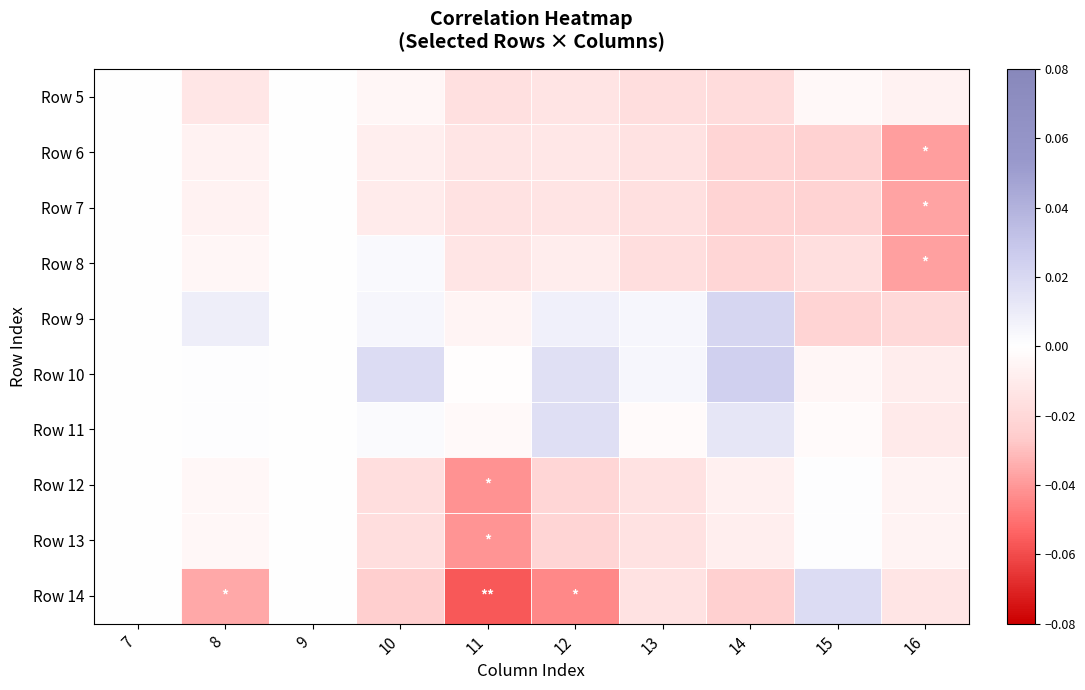

Reading left to right, list all the values displayed in this chart.

Row 5: 7=0.0	8=-0.0	9=0.0	10=-0.0	11=-0.0	12=-0.0	13=-0.0	14=-0.0	15=-0.0	16=-0.0
Row 6: 7=0.0	8=-0.0	9=0.0	10=-0.0	11=-0.0	12=-0.0	13=-0.0	14=-0.0	15=-0.0	16=-0.0
Row 7: 7=0.0	8=-0.0	9=0.0	10=-0.0	11=-0.0	12=-0.0	13=-0.0	14=-0.0	15=-0.0	16=-0.0
Row 8: 7=0.0	8=-0.0	9=0.0	10=0.0	11=-0.0	12=-0.0	13=-0.0	14=-0.0	15=-0.0	16=-0.0
Row 9: 7=0.0	8=0.0	9=0.0	10=0.0	11=-0.0	12=0.0	13=0.0	14=0.0	15=-0.0	16=-0.0
Row 10: 7=0.0	8=0.0	9=0.0	10=0.0	11=-0.0	12=0.0	13=0.0	14=0.0	15=-0.0	16=-0.0
Row 11: 7=0.0	8=0.0	9=0.0	10=0.0	11=-0.0	12=0.0	13=-0.0	14=0.0	15=-0.0	16=-0.0
Row 12: 7=0.0	8=-0.0	9=0.0	10=-0.0	11=-0.0	12=-0.0	13=-0.0	14=-0.0	15=0.0	16=-0.0
Row 13: 7=0.0	8=-0.0	9=0.0	10=-0.0	11=-0.0	12=-0.0	13=-0.0	14=-0.0	15=0.0	16=-0.0
Row 14: 7=0.0	8=-0.0	9=0.0	10=-0.0	11=-0.1	12=-0.0	13=-0.0	14=-0.0	15=0.0	16=-0.0